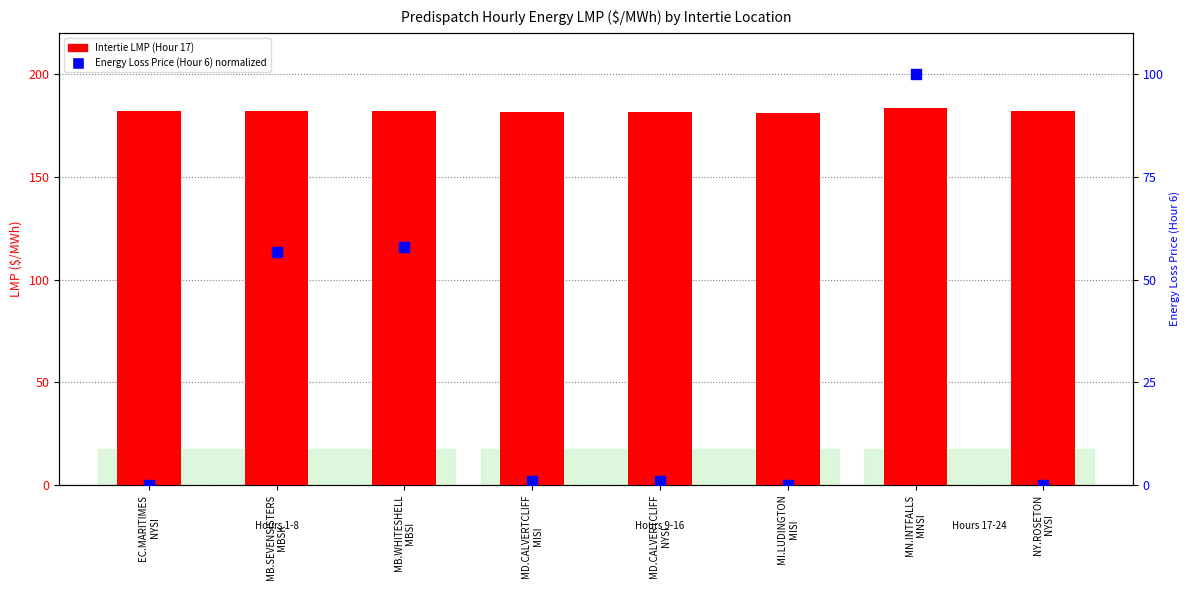

Which series reaches the minimum Y coordinate?

Energy Loss Price (Hour 6) normalized